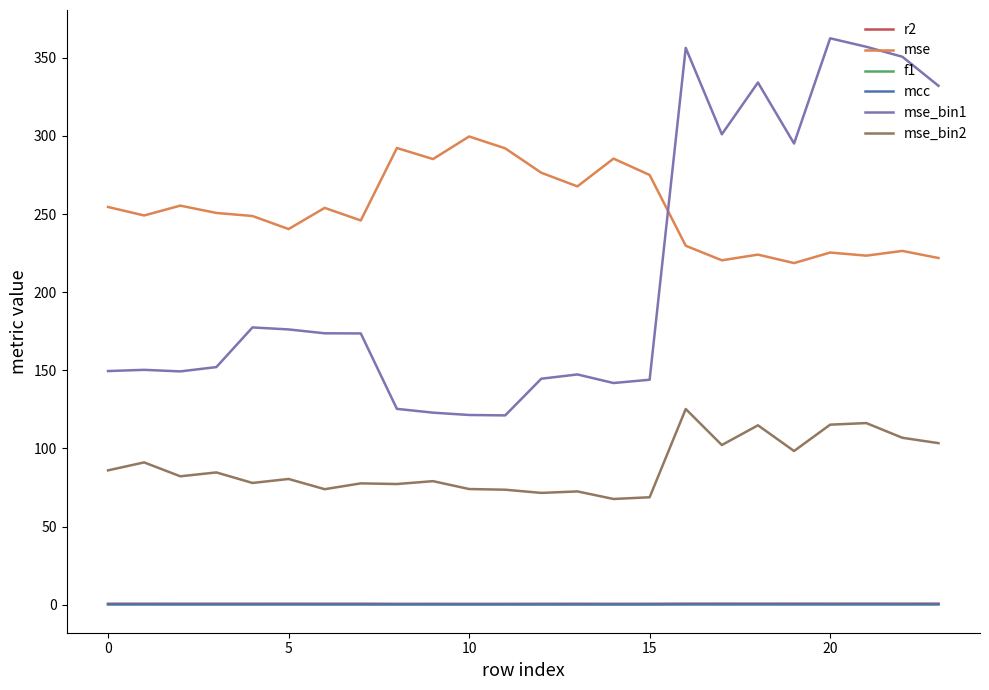

Which series has the largest total across all categories?

mse